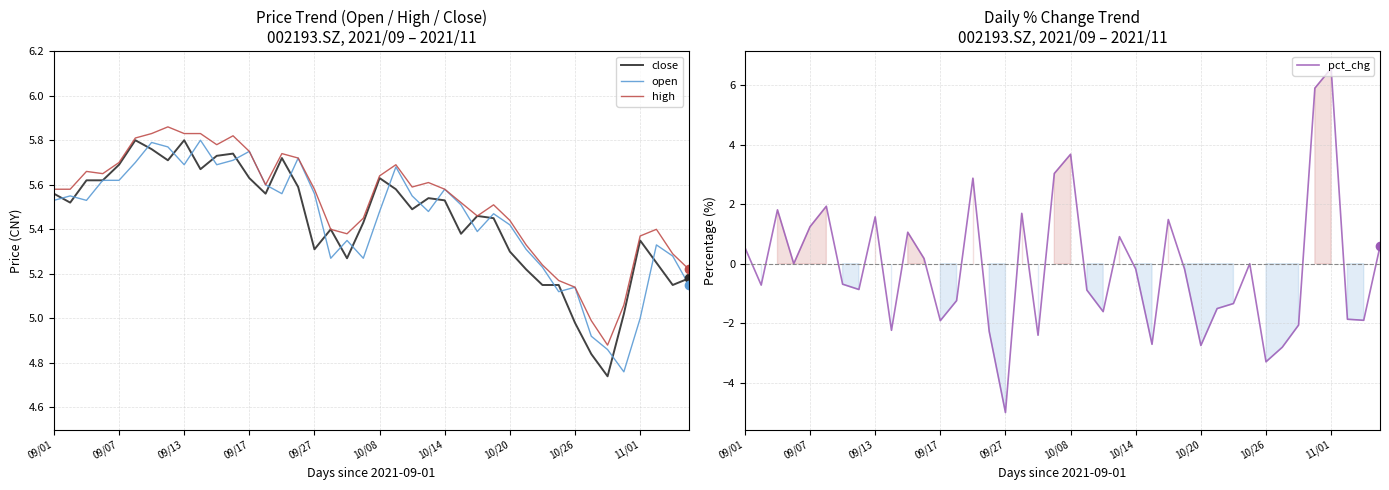

True or false: close and high cross at least once.

False